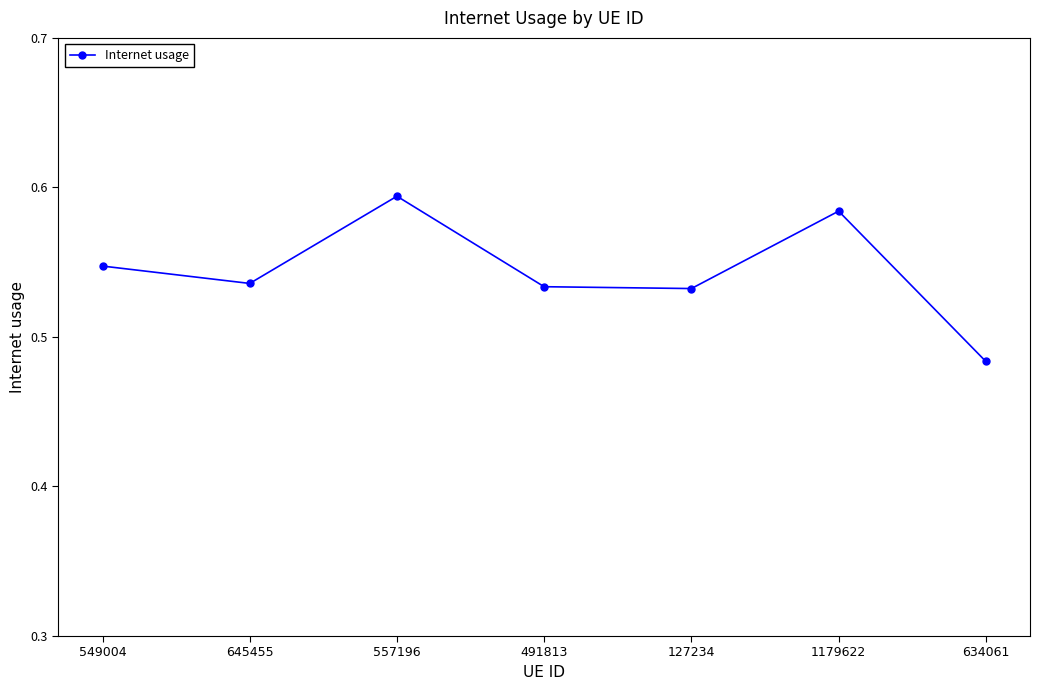

What is the difference between the maximum and minimum values?

0.1